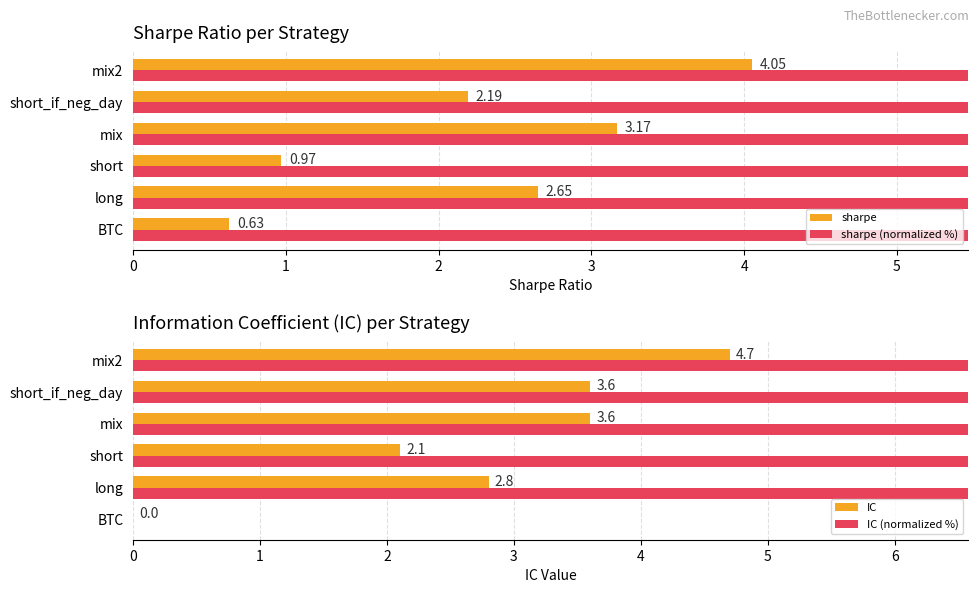

Which series has the largest total across all categories?

IC (normalized %)